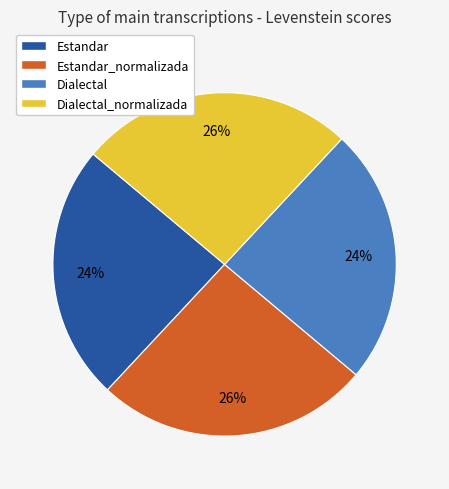

What percentage is the Estandar_normalizada slice, to the nearest percent?

26%